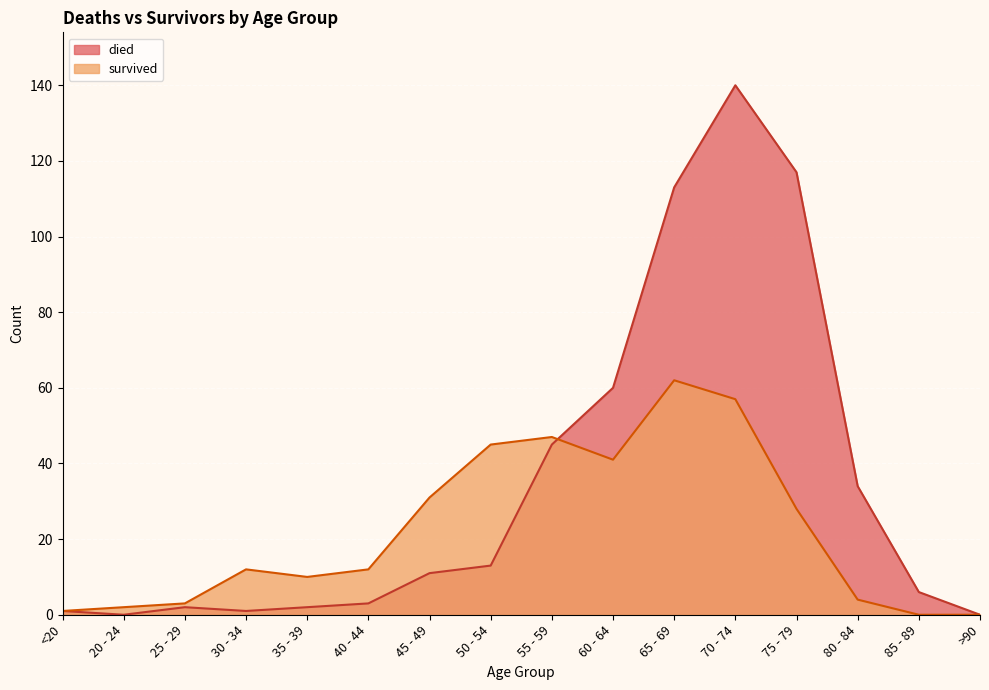

Between which two adjacent categories do died and survived first intersect?

55 - 59 and 60 - 64